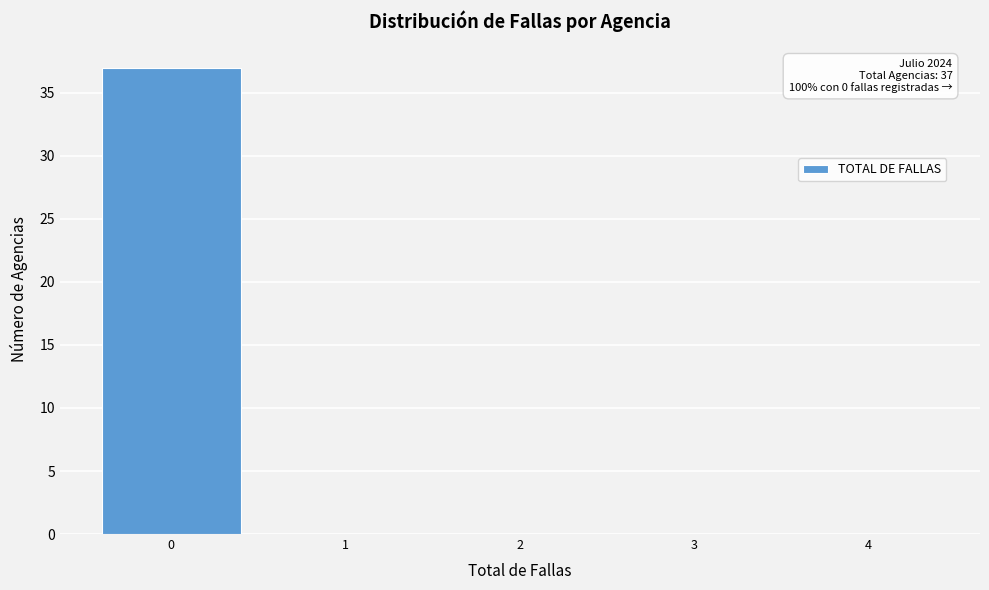

Over which range of the x-axis is the bar tallest?

-0.5 to 0.5